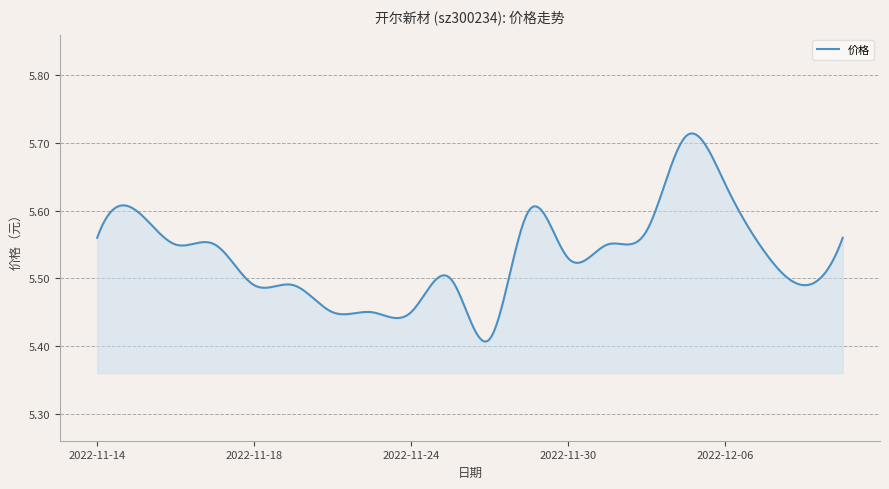

At which category does the chart reach its minimum across all series?

2022-11-28